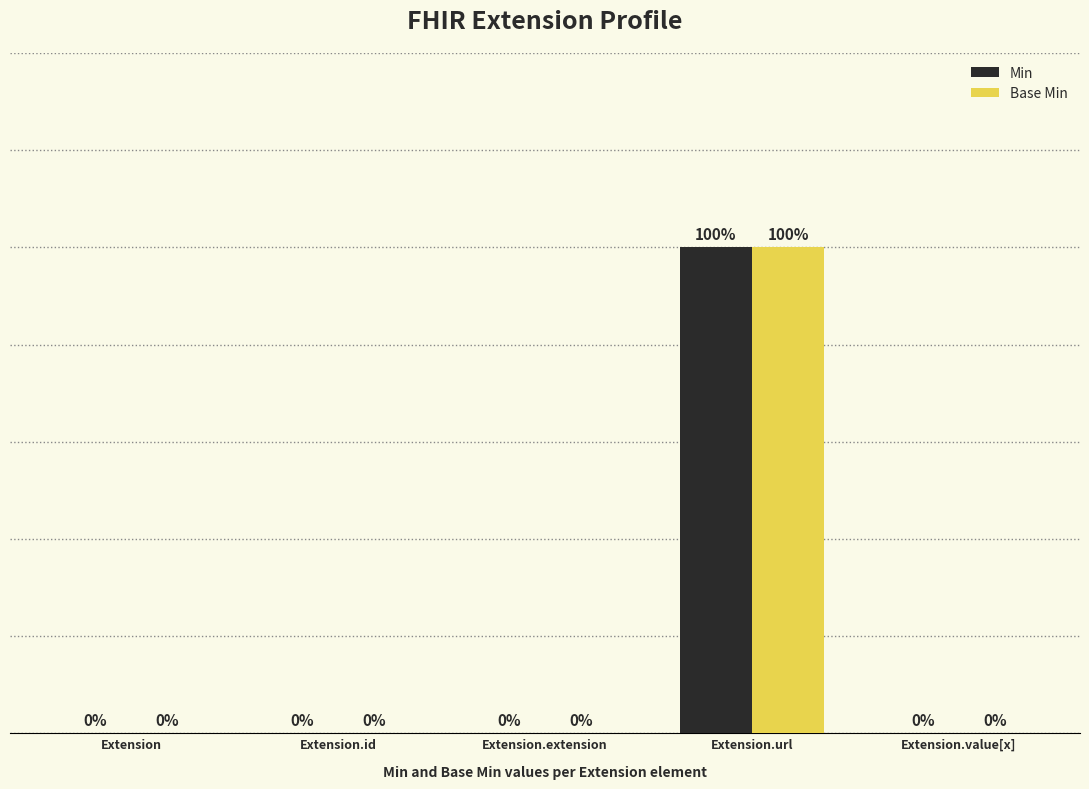

At which category does the chart reach its peak across all series?

Extension.url